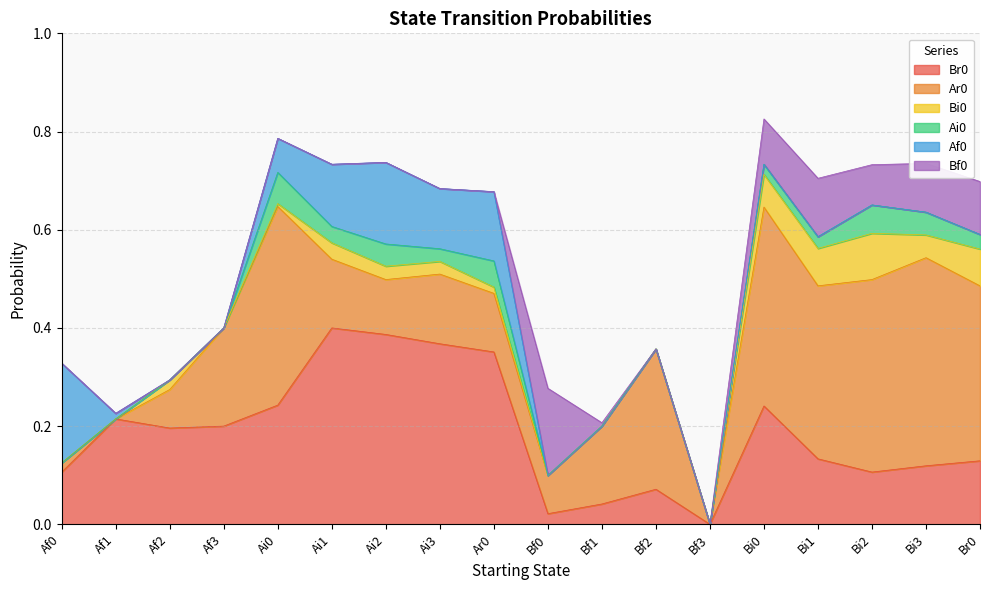

At which category does Ar0 reach its first local peak?

Ai0